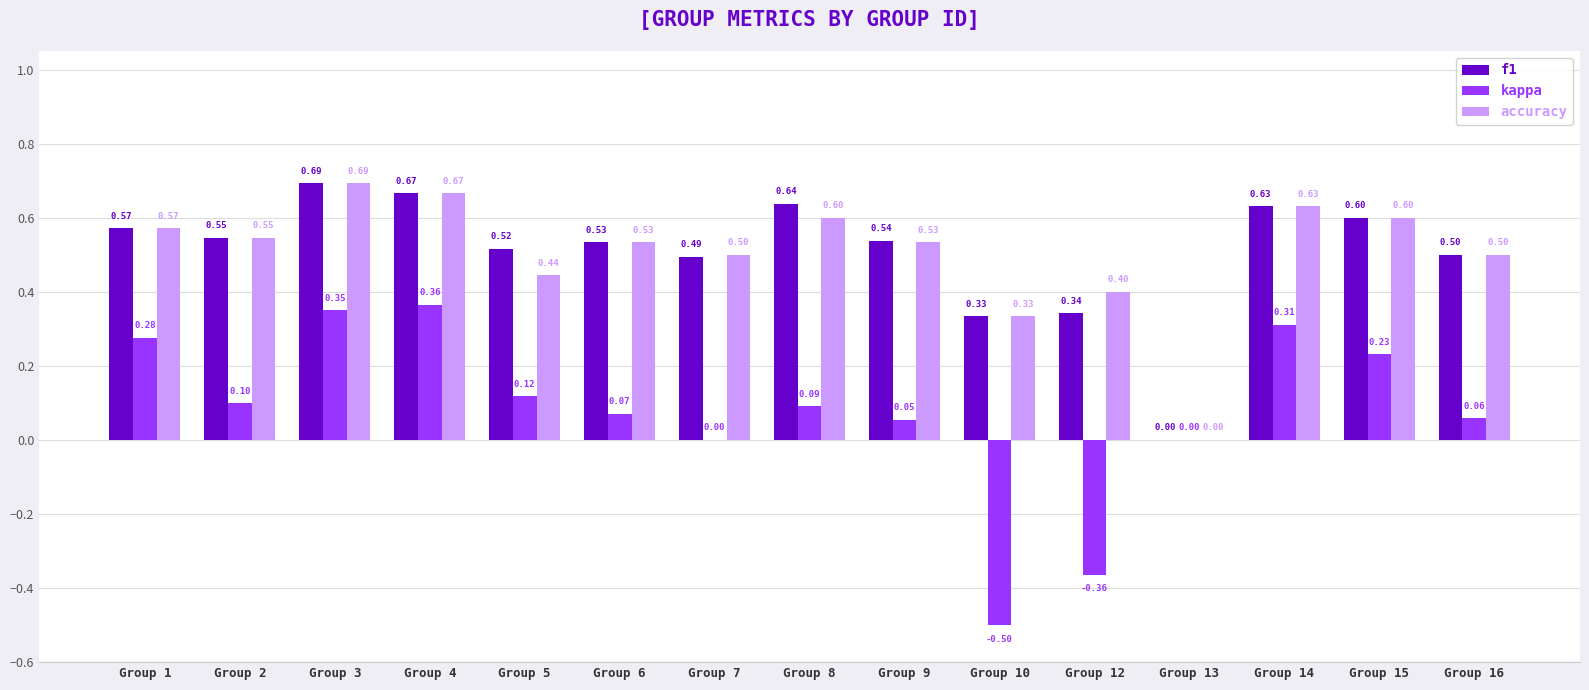

Which series has the largest range (max minus min)?

kappa